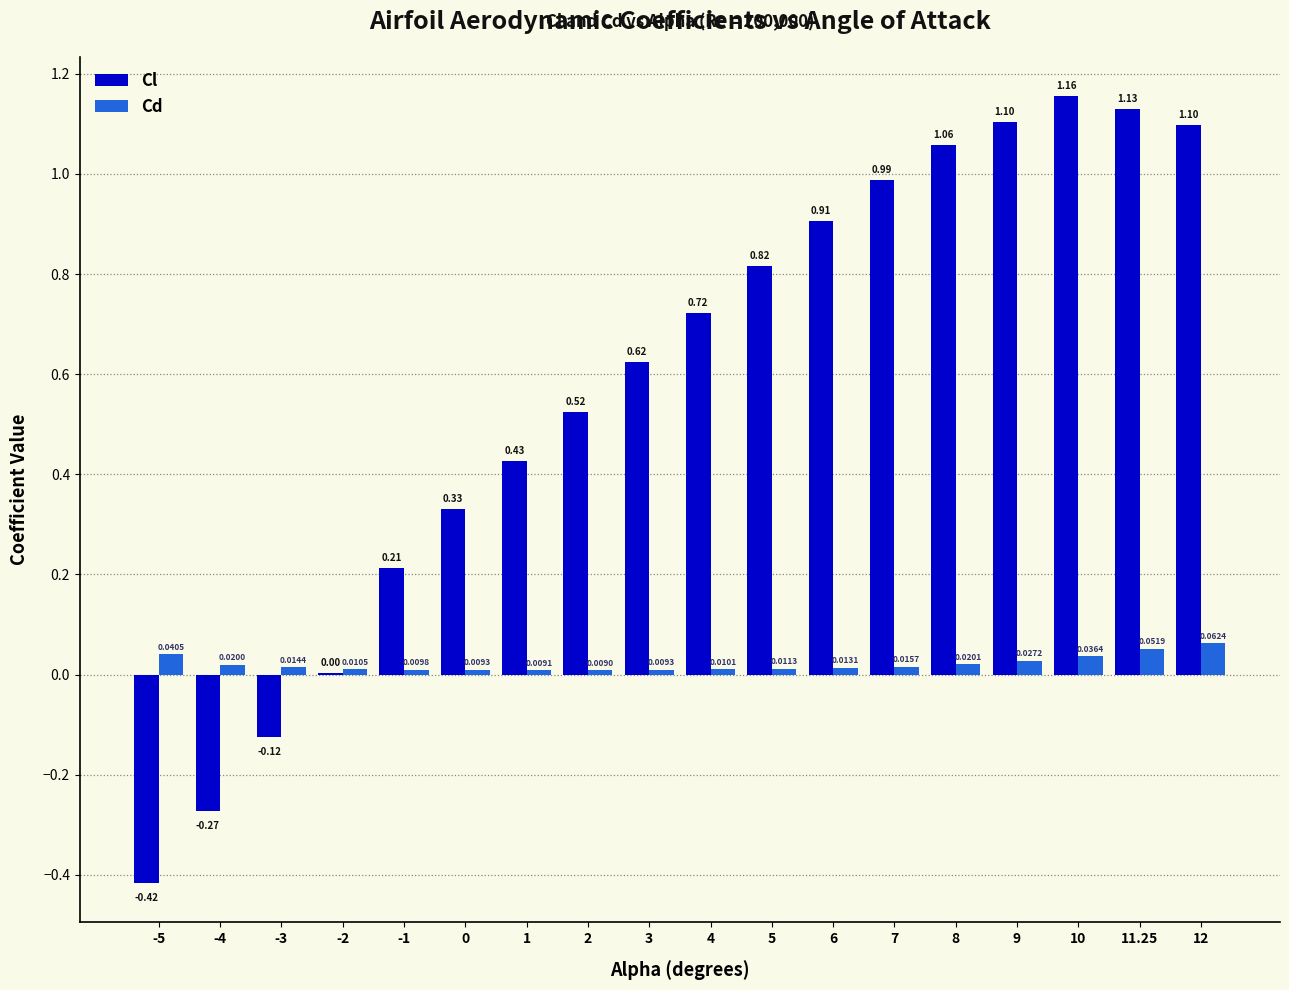

The Cl series shows -0.5 at -4. True or false?

False